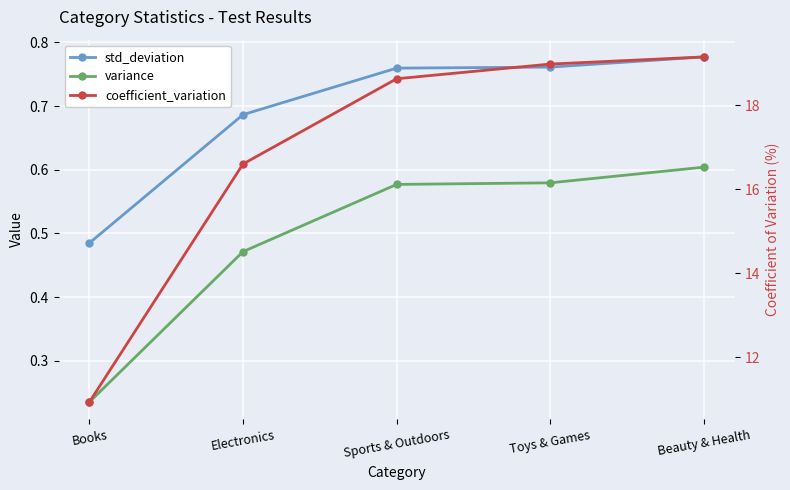

The value of std_deviation at Toys & Games is 0.8. True or false?

True